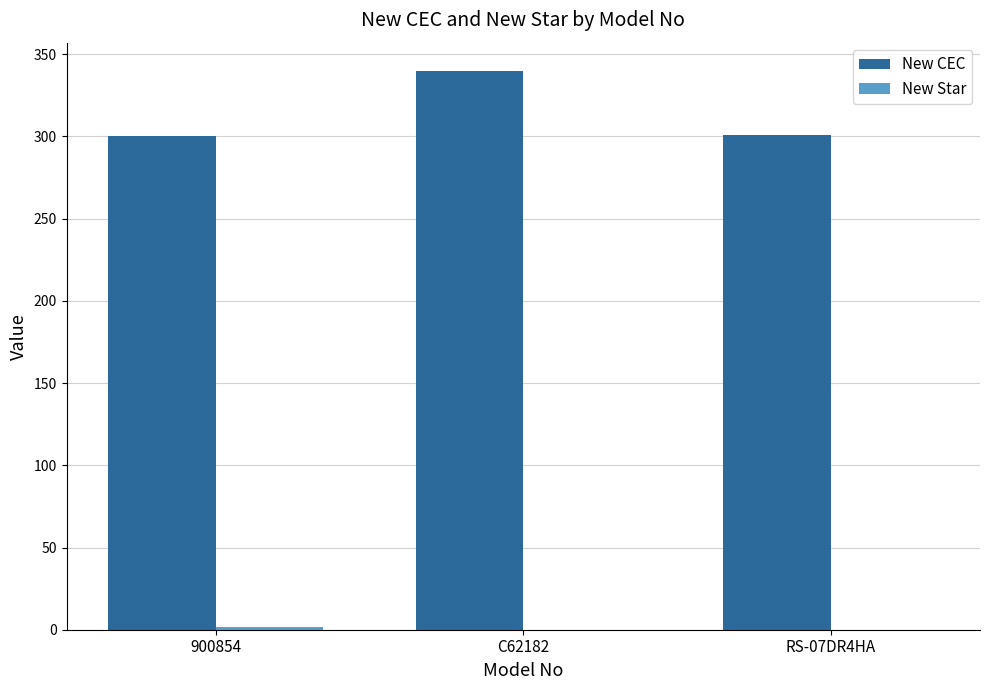

Which series has the largest total across all categories?

New CEC